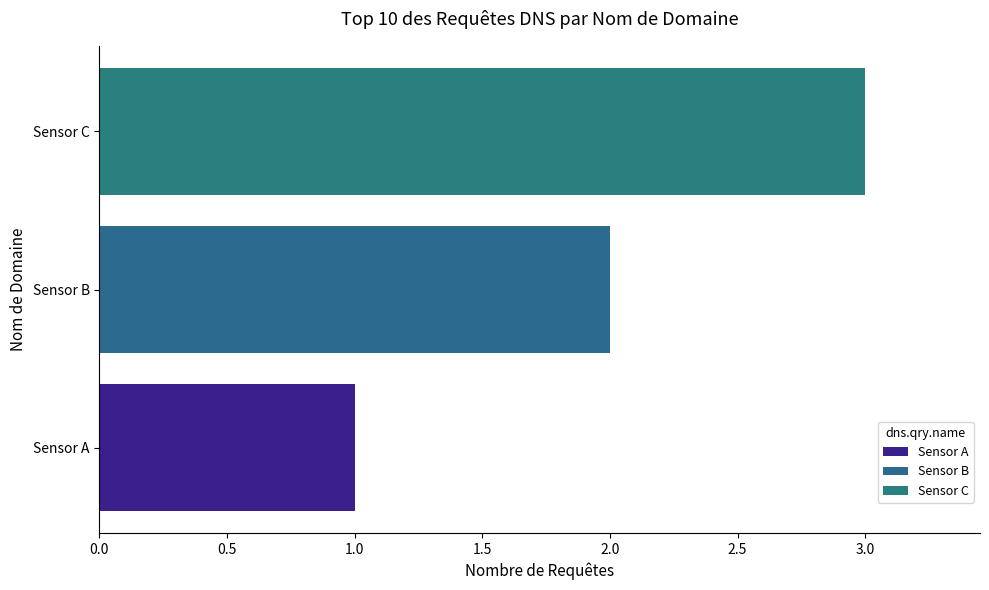

Count the number of data series in this chart.

3